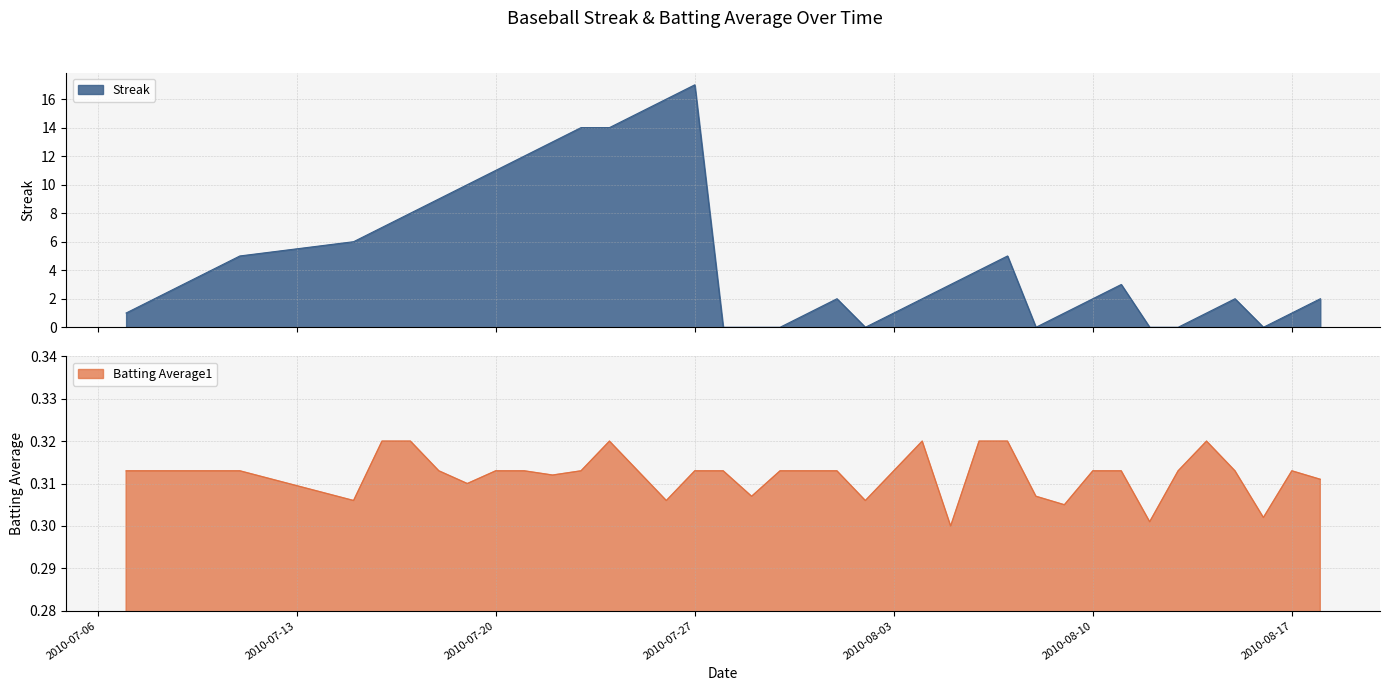

Is the value of Batting Average1 at 2010-07-07 greater than the value of Streak at 2010-08-03?

No